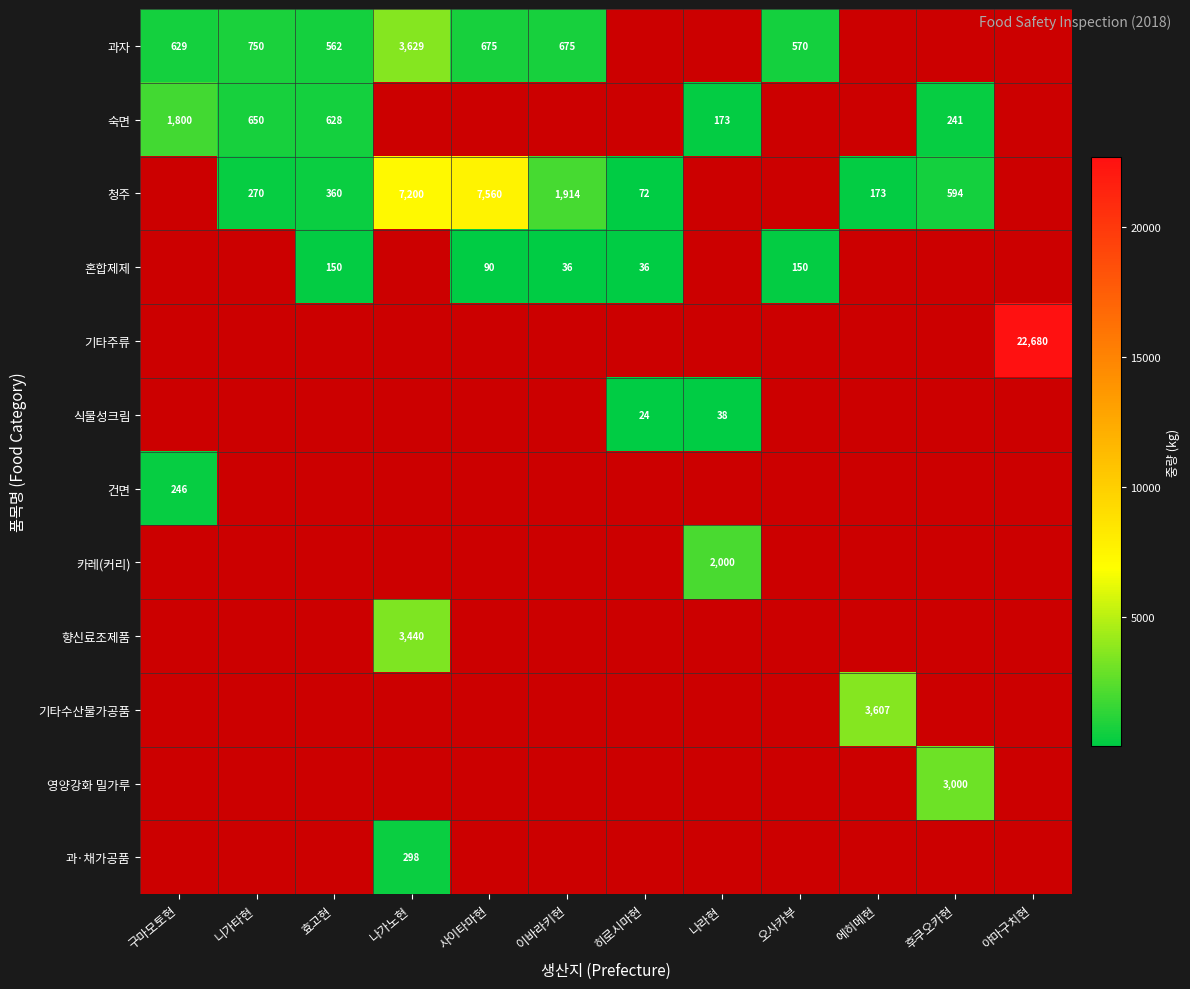

The value of 식물성크림 at 나라현 is 14.1. True or false?

False